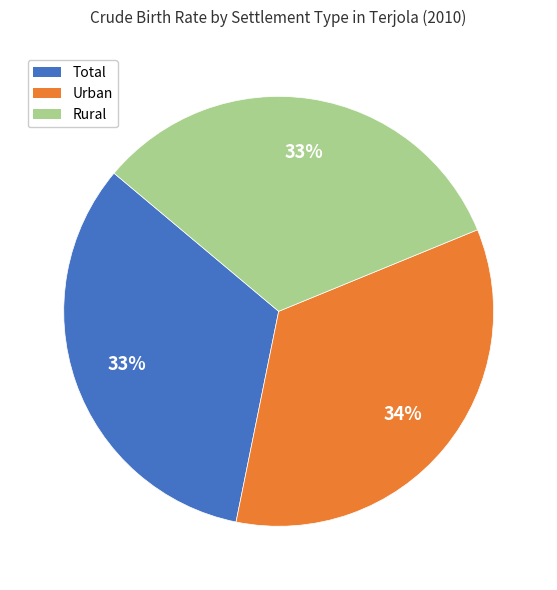

Combined, do Urban and Total account for over 50%?

Yes